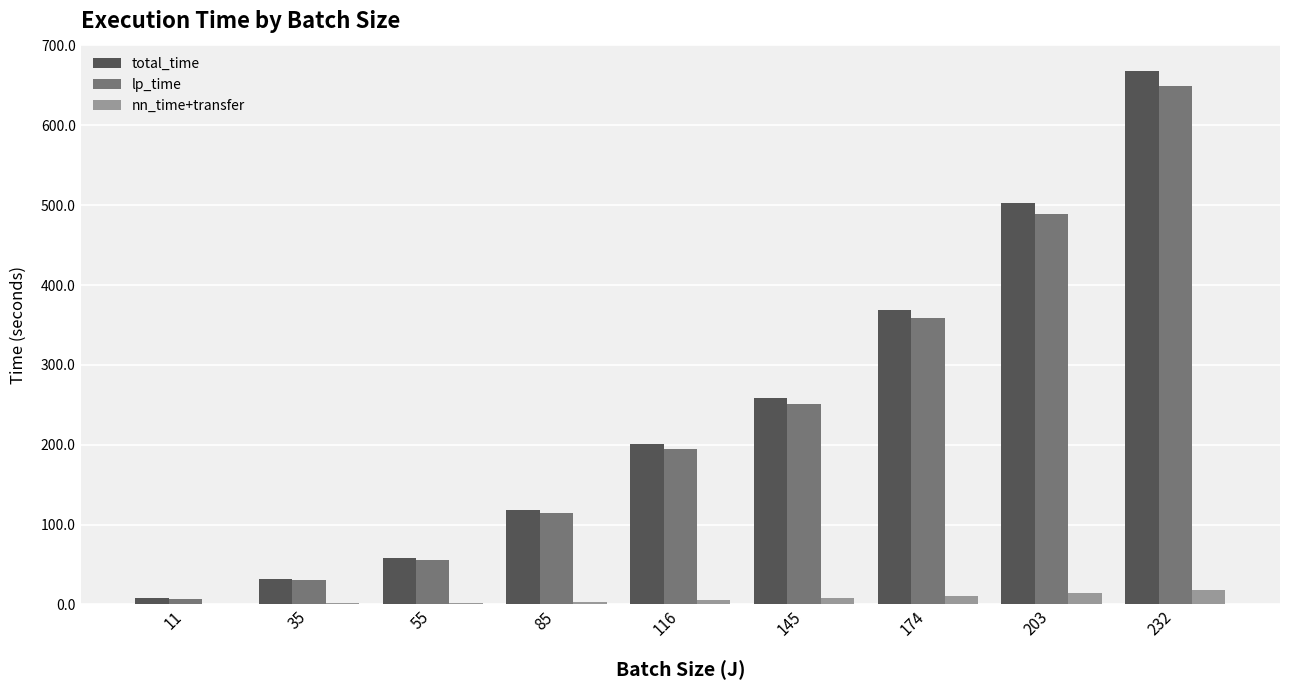

Is it true that total_time equals 231.5 at 232?

False